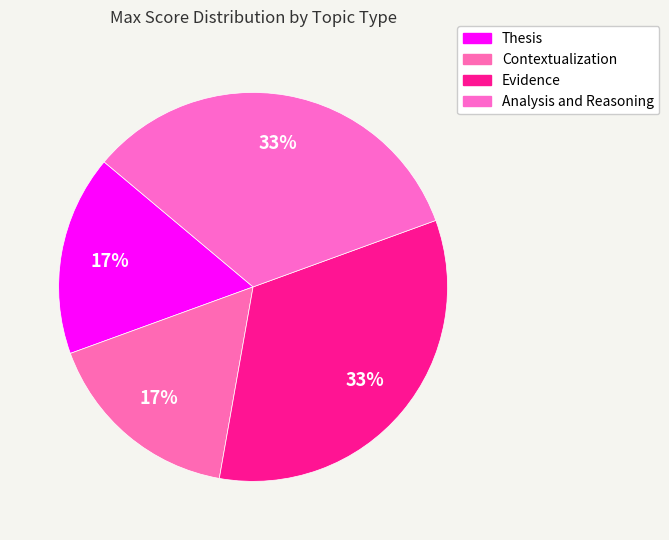

What percentage is NOT represented by Thesis?

83.3%